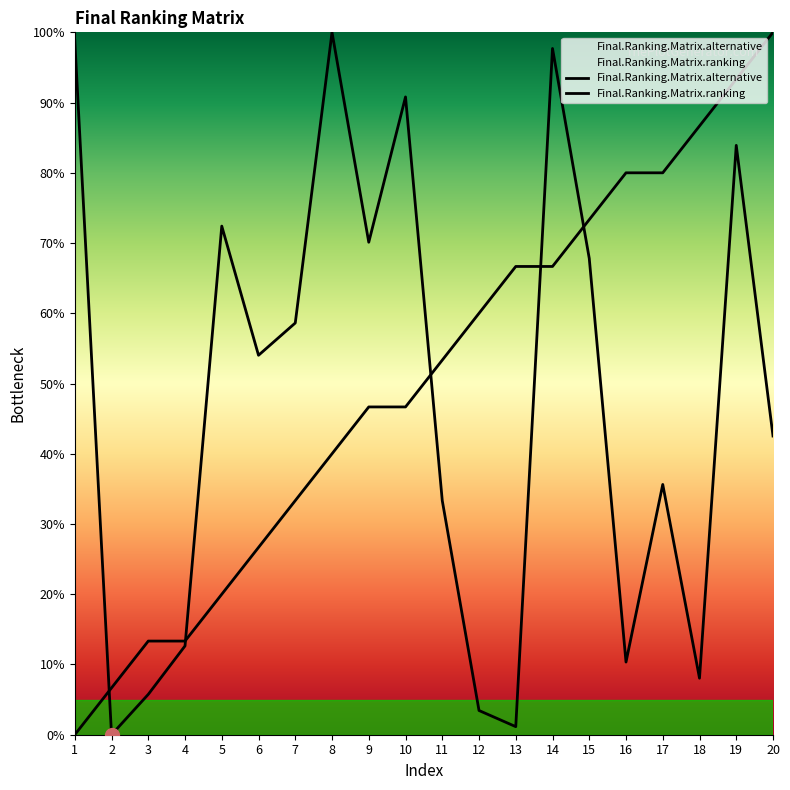

What is the value of the Final.Ranking.Matrix.alternative point at the 11th from the left?

33.3